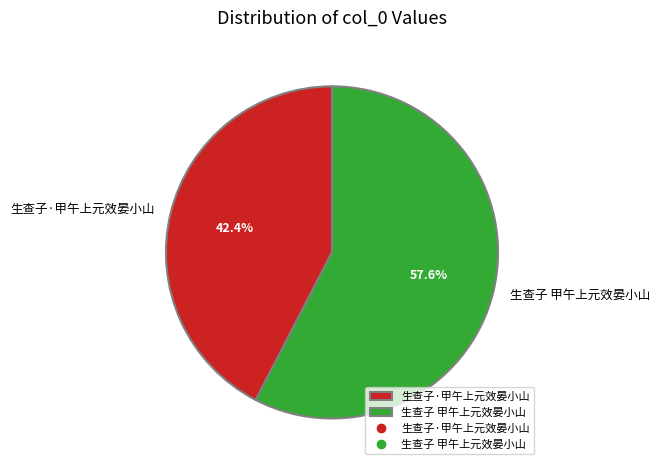

Count the number of slices in the pie.

2